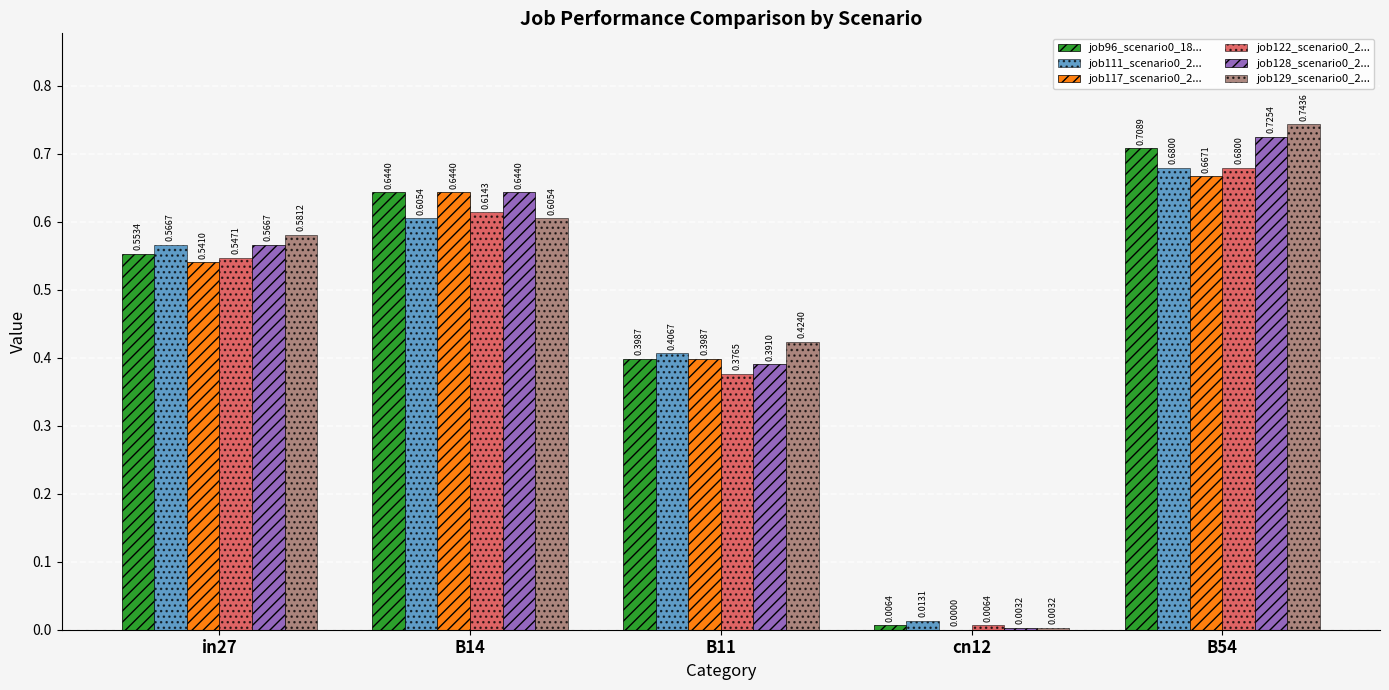

At which category is the sum across all series the highest?

B54